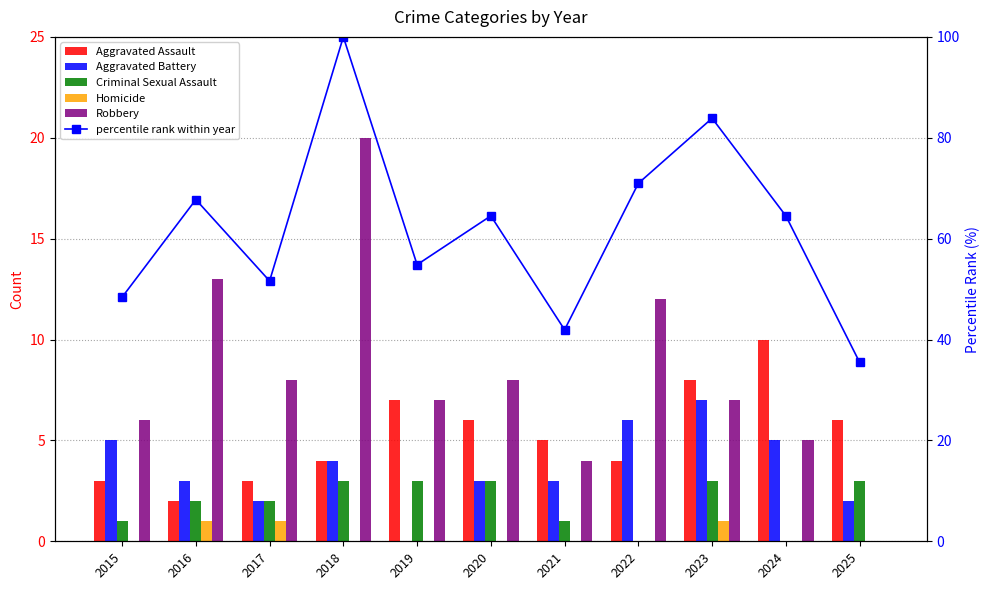

Which series has the largest total across all categories?

percentile rank within year